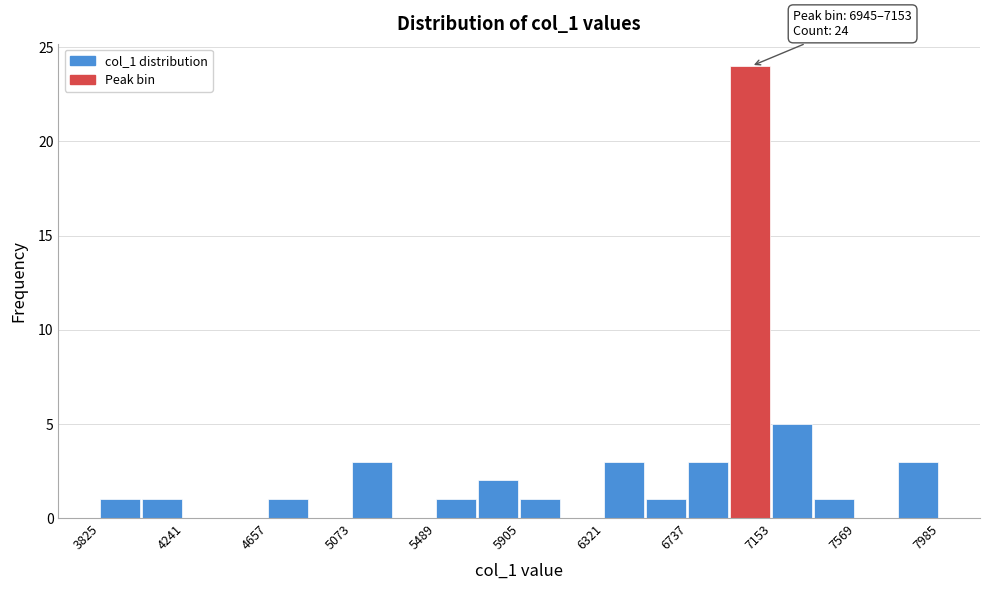

Over which range of the x-axis is the bar tallest?

6950 to 7150